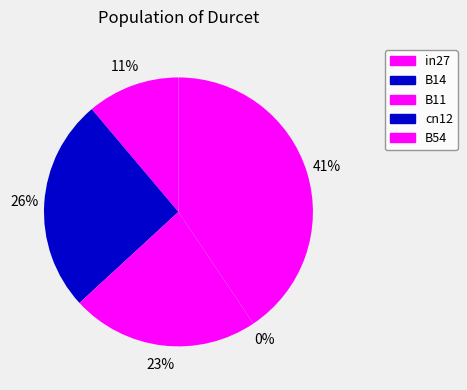

Is the sum of B11 and B14 greater than half?

No